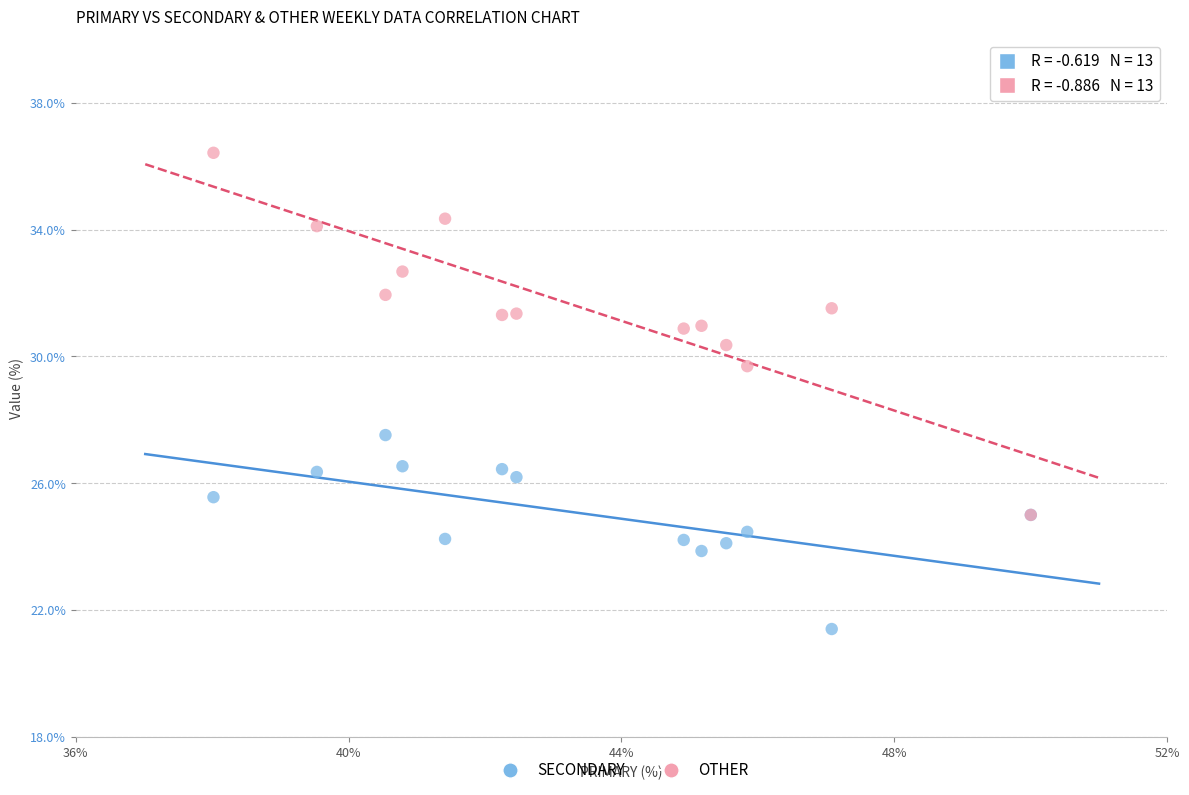

Across all series, what Y value is closest to 28?

27.5